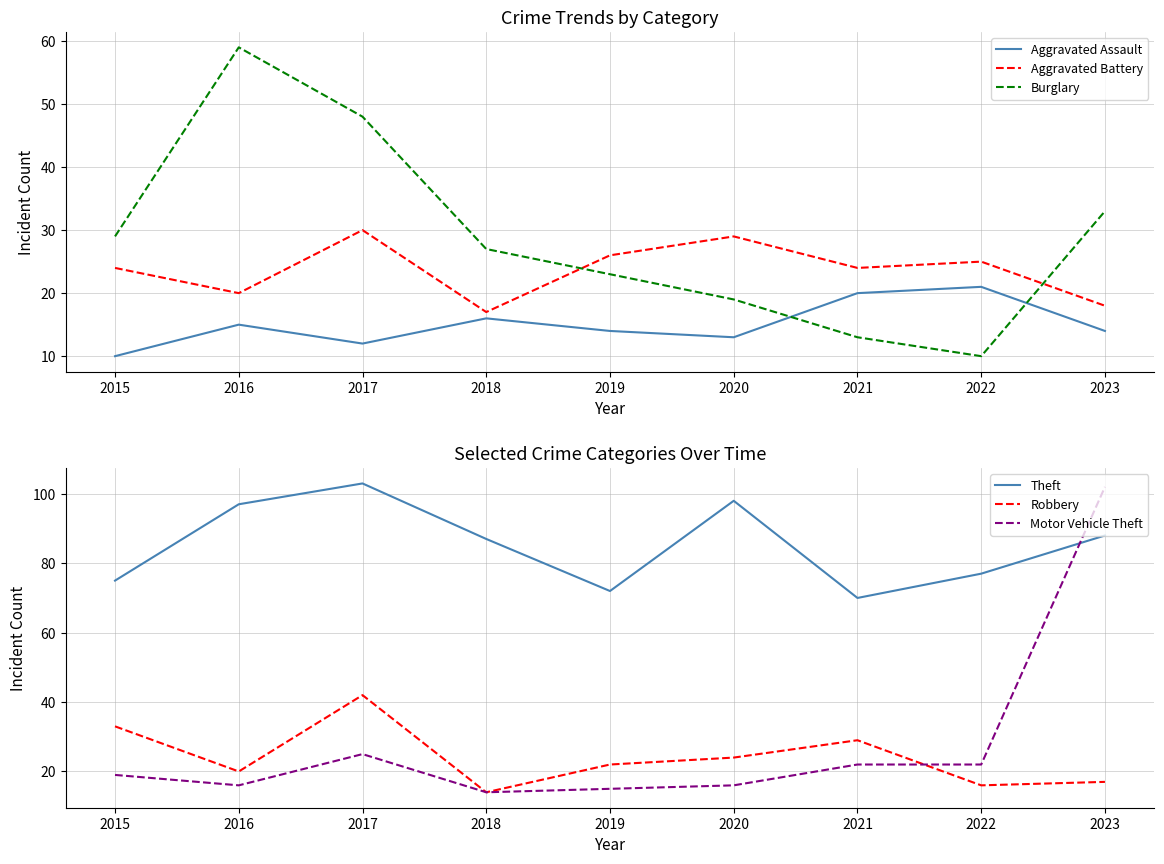

Is it true that Aggravated Battery equals 20 at 2016?

True